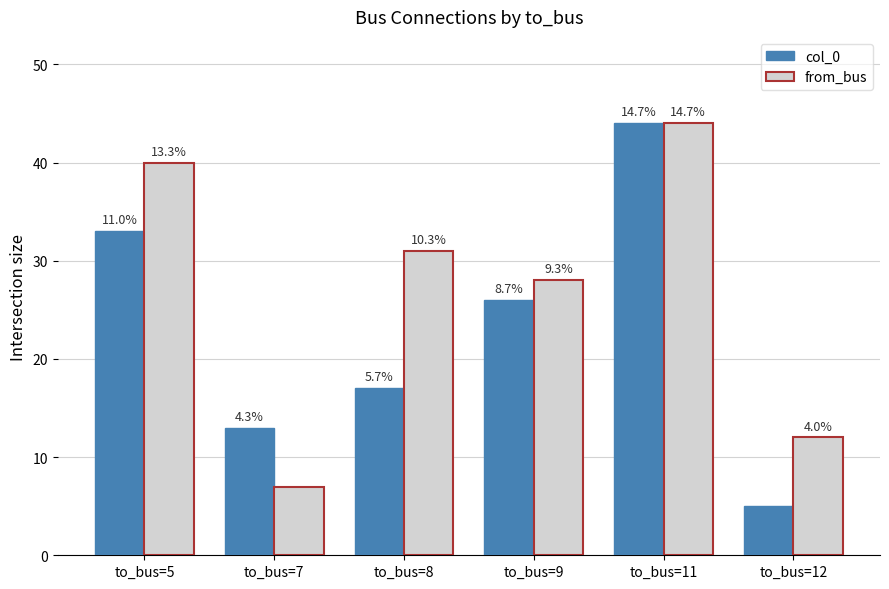

Count the from_bus values in the range 12 to 40.

4